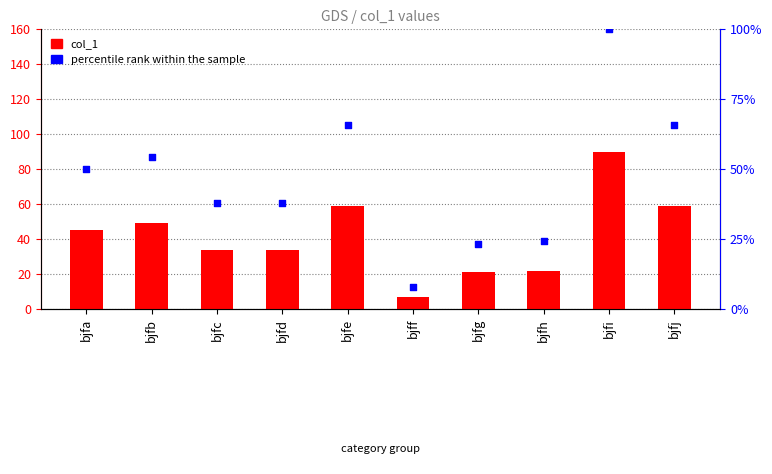

At how many categories does at least one series exceed 38?

5